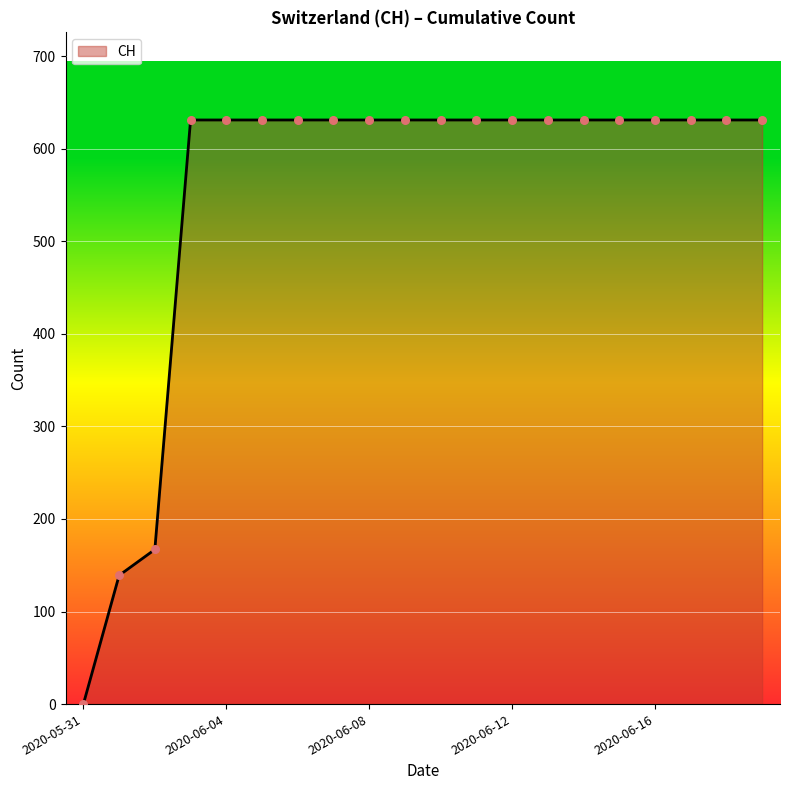

What is the maximum value shown in the chart?

631